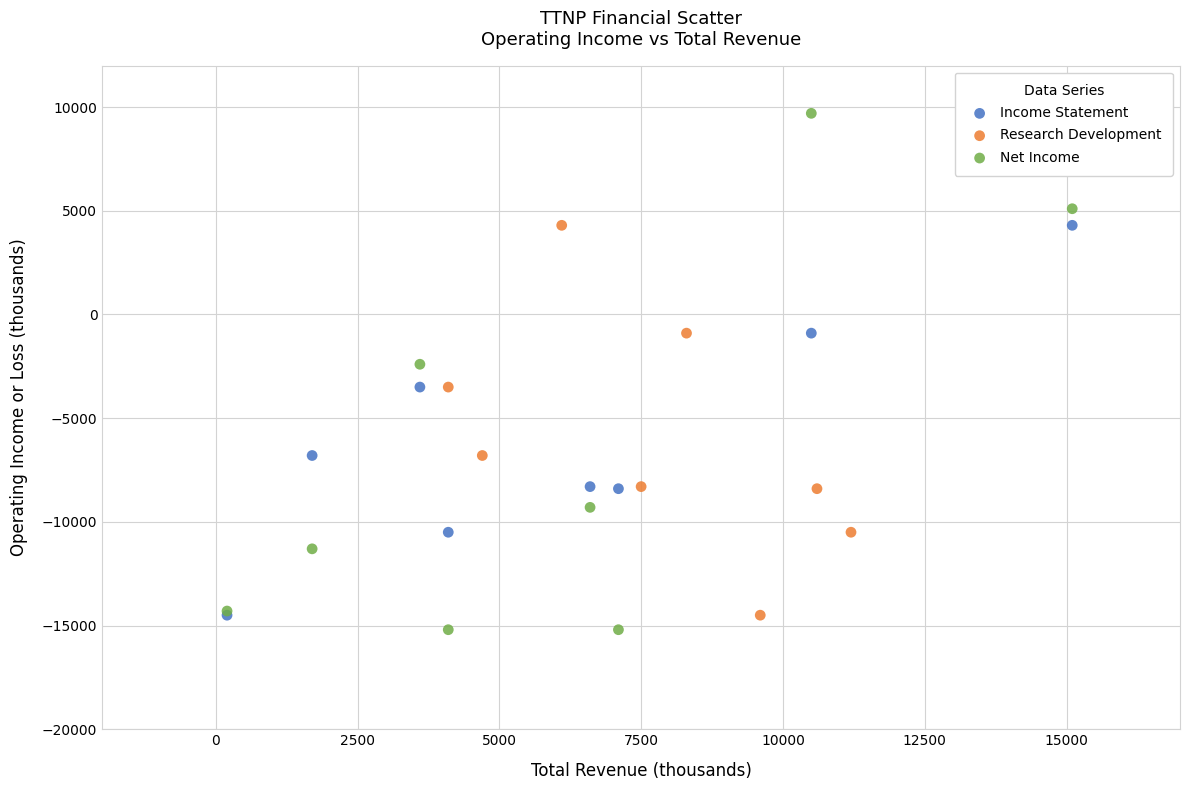

Which series has the widest spread of Y values?

Net Income